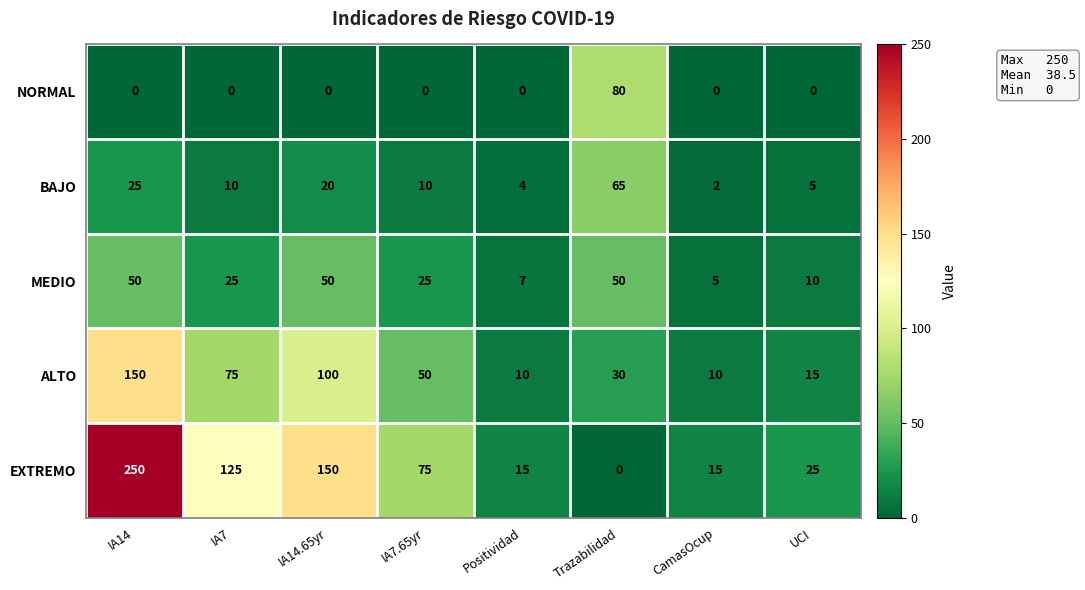

What is the maximum value shown in the chart?

250